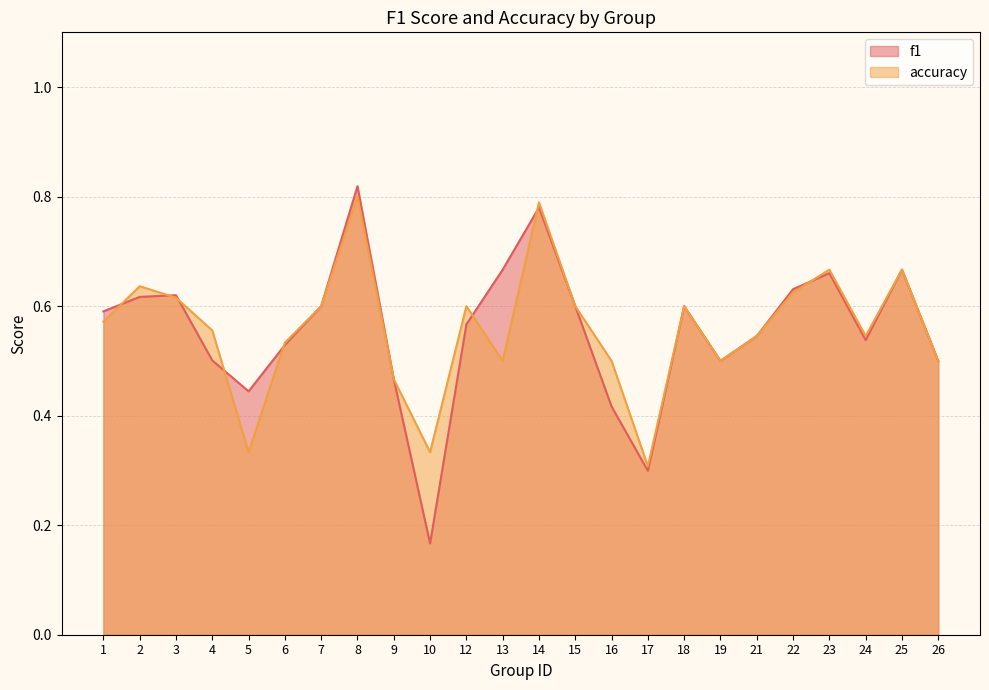

Which series has the largest total across all categories?

accuracy